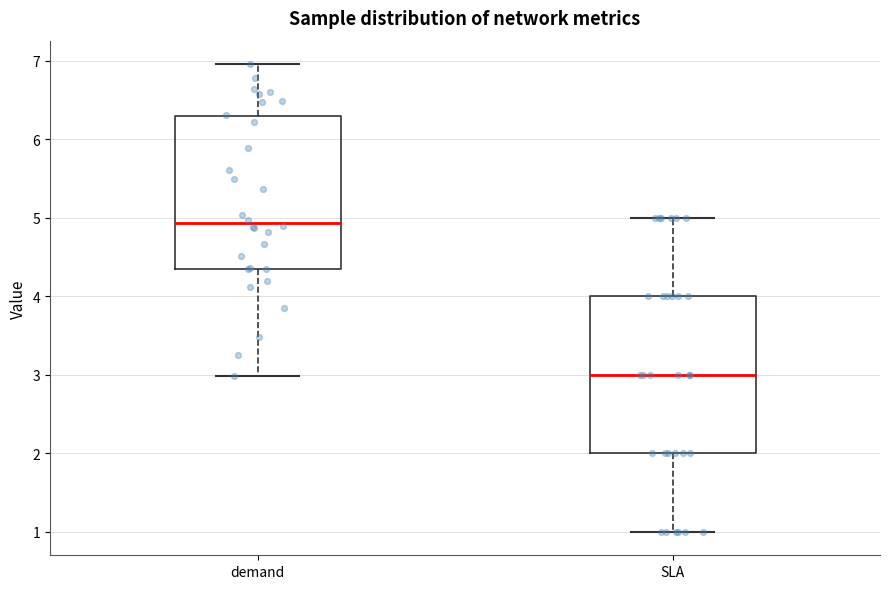

Which box's median line is the lowest?

SLA